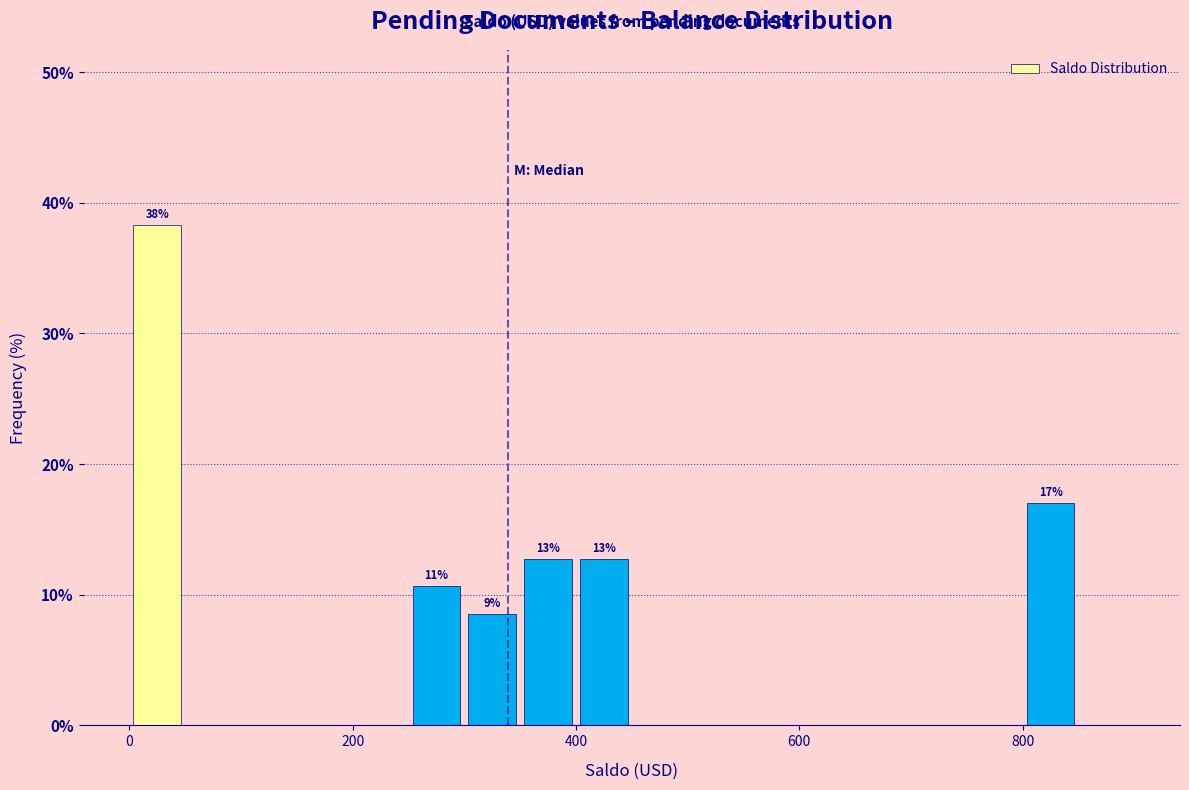

Read against the x-axis, roughly where is the centre of the tallest bar?

20